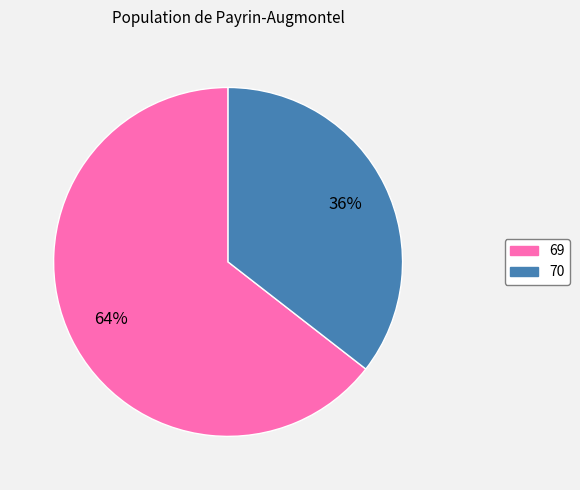

Does any single category account for the majority?

Yes